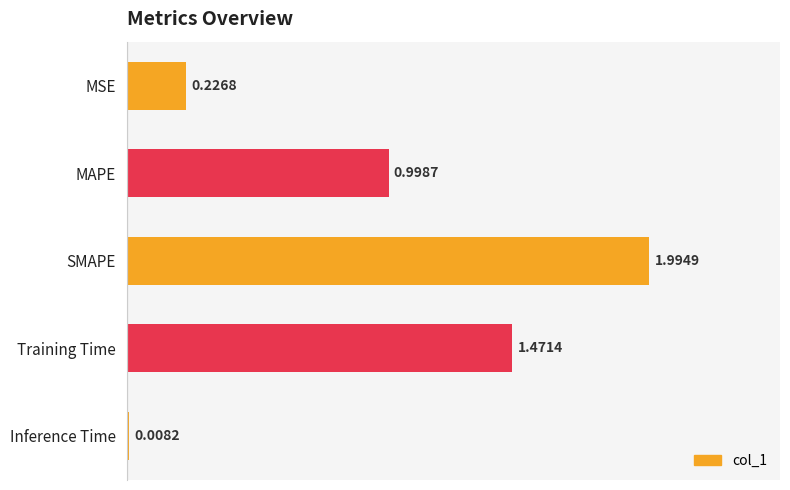

Rank the categories by value from highest to lowest.

SMAPE, Training Time, MAPE, MSE, Inference Time